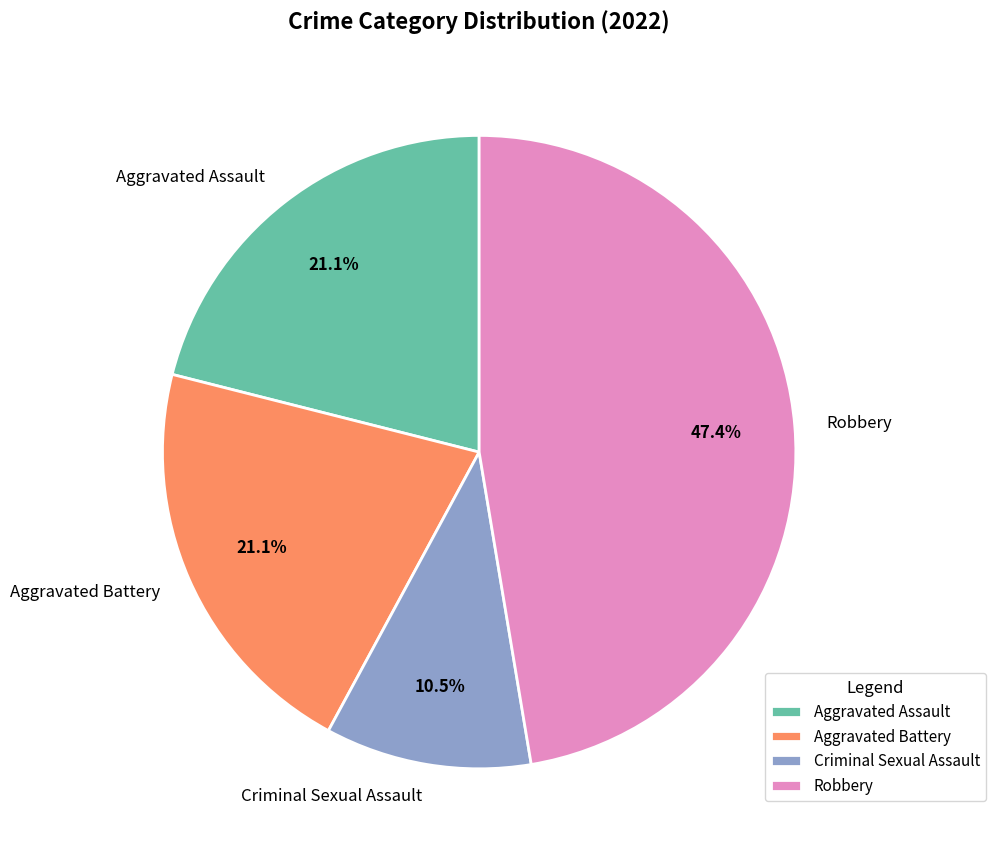

What percentage is NOT represented by Robbery?

52.6%